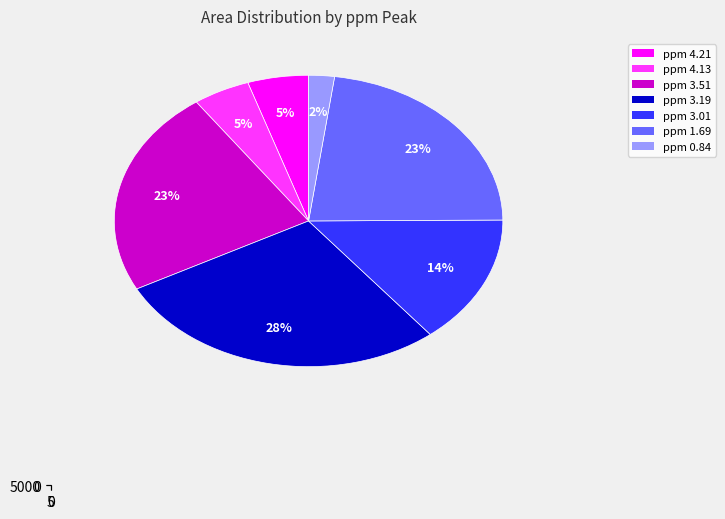

What percentage is the ppm 4.13 slice, to the nearest percent?

5%